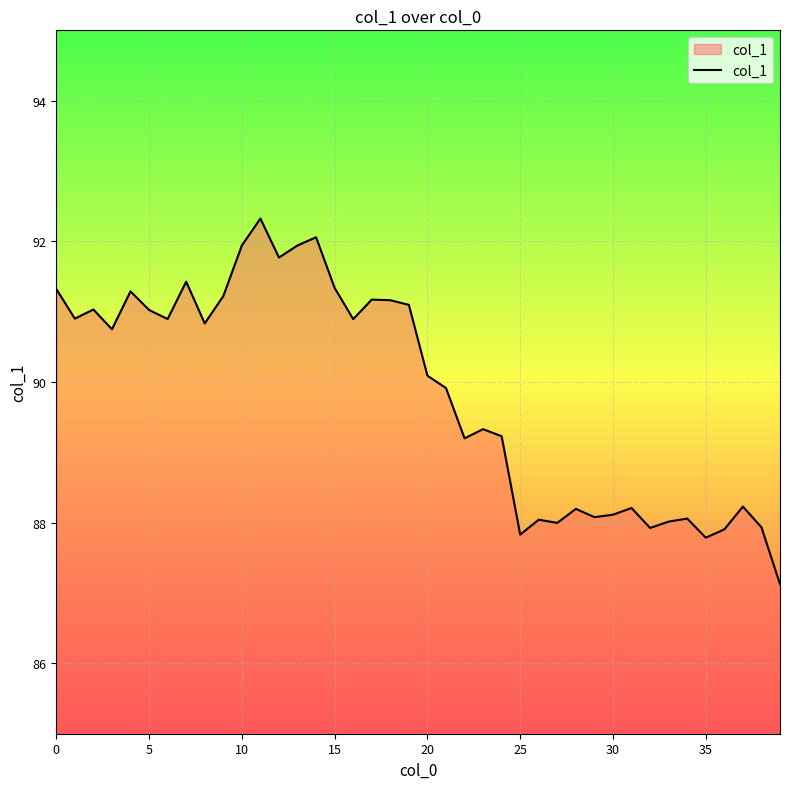

What is the maximum value shown in the chart?

92.3